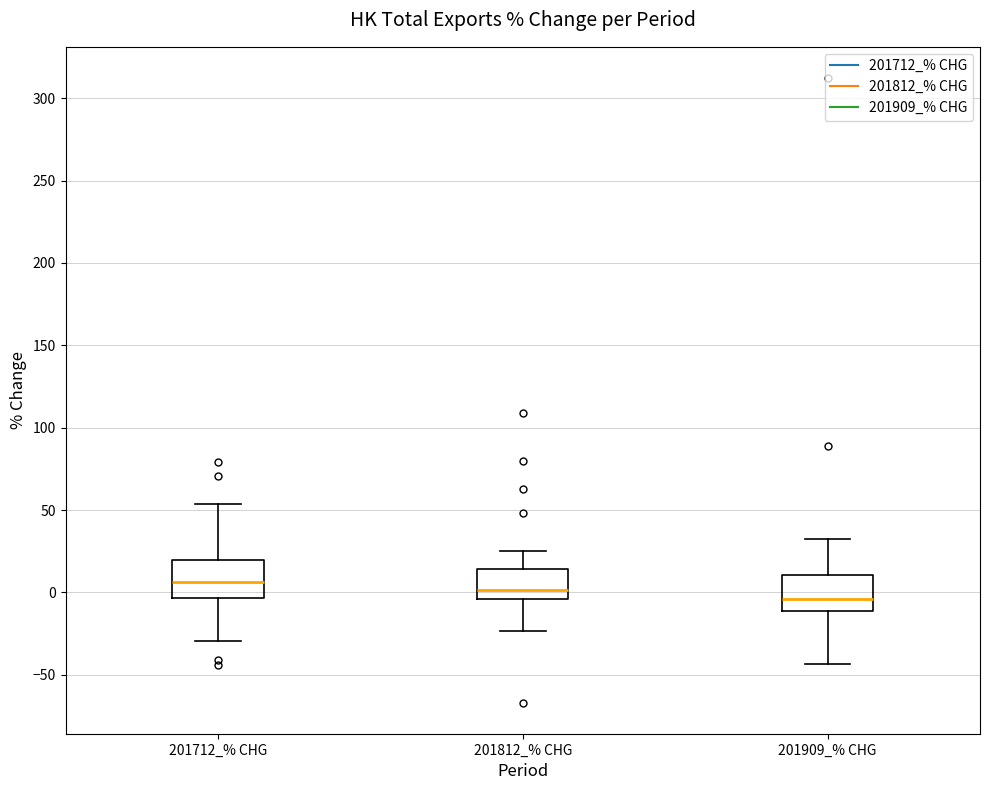

Where does the upper whisker of the box for 201812_% CHG end on the y-axis? The values are not printed on the chart, so give them approximately, as read against the axis.

25